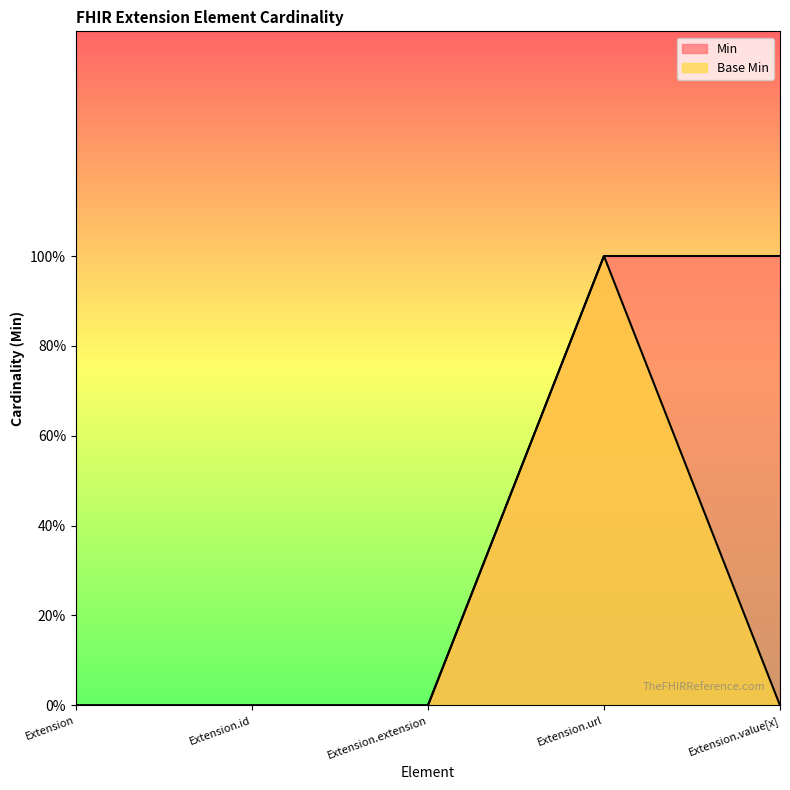

The Base Min series shows -1 at Extension.extension. True or false?

False